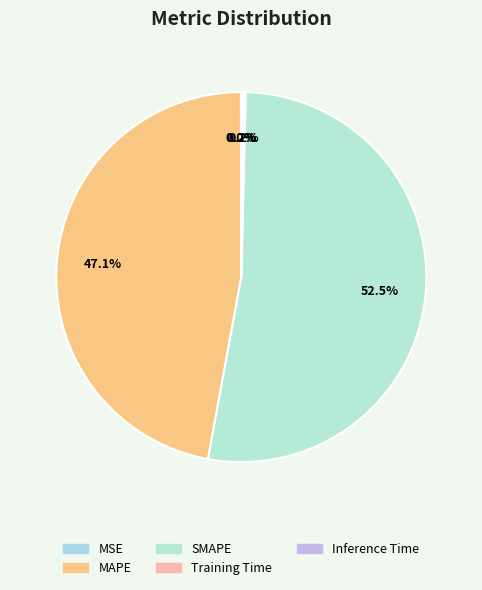

To the nearest percent, what is the average slice percentage?

20%